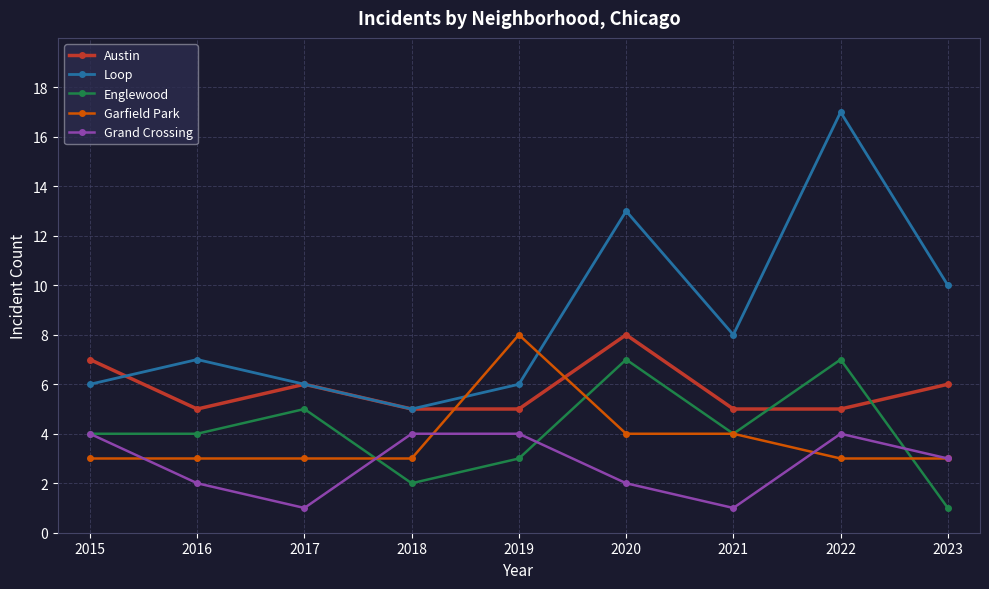

What is the spread (max minus min) of values at 2016?

5